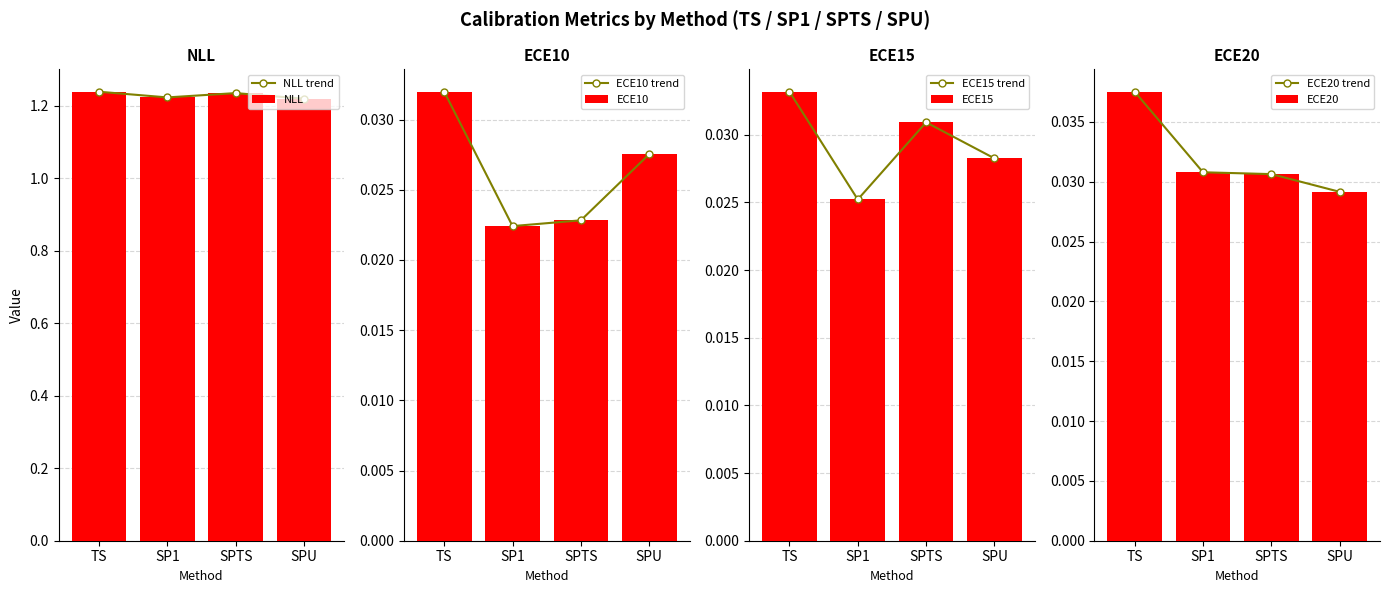

How many bars are there in total?

16